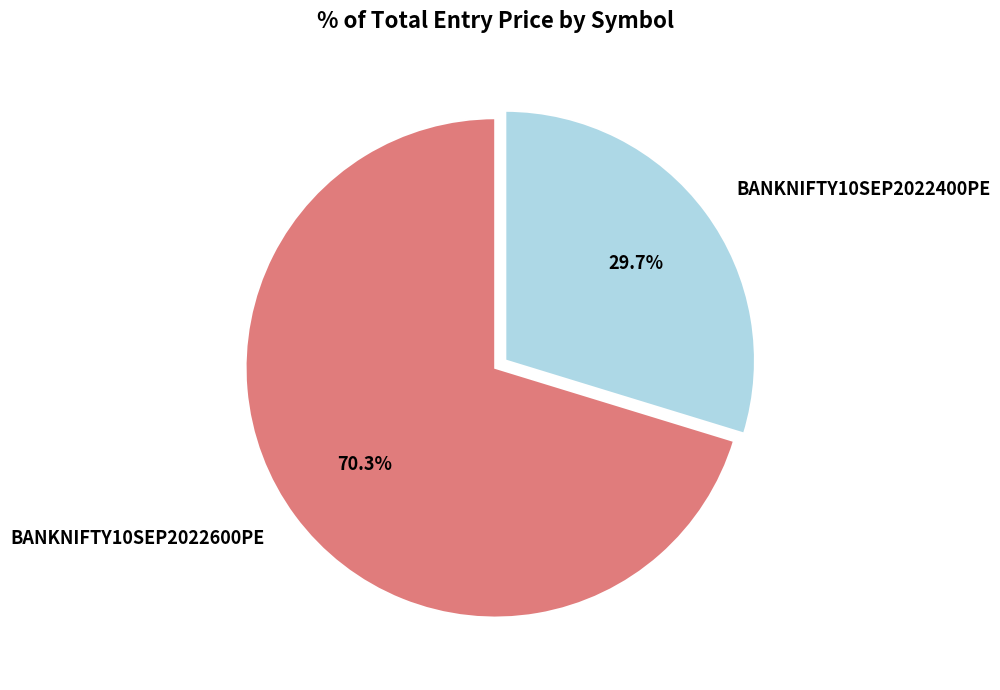

To the nearest percent, what is the average slice percentage?

50%